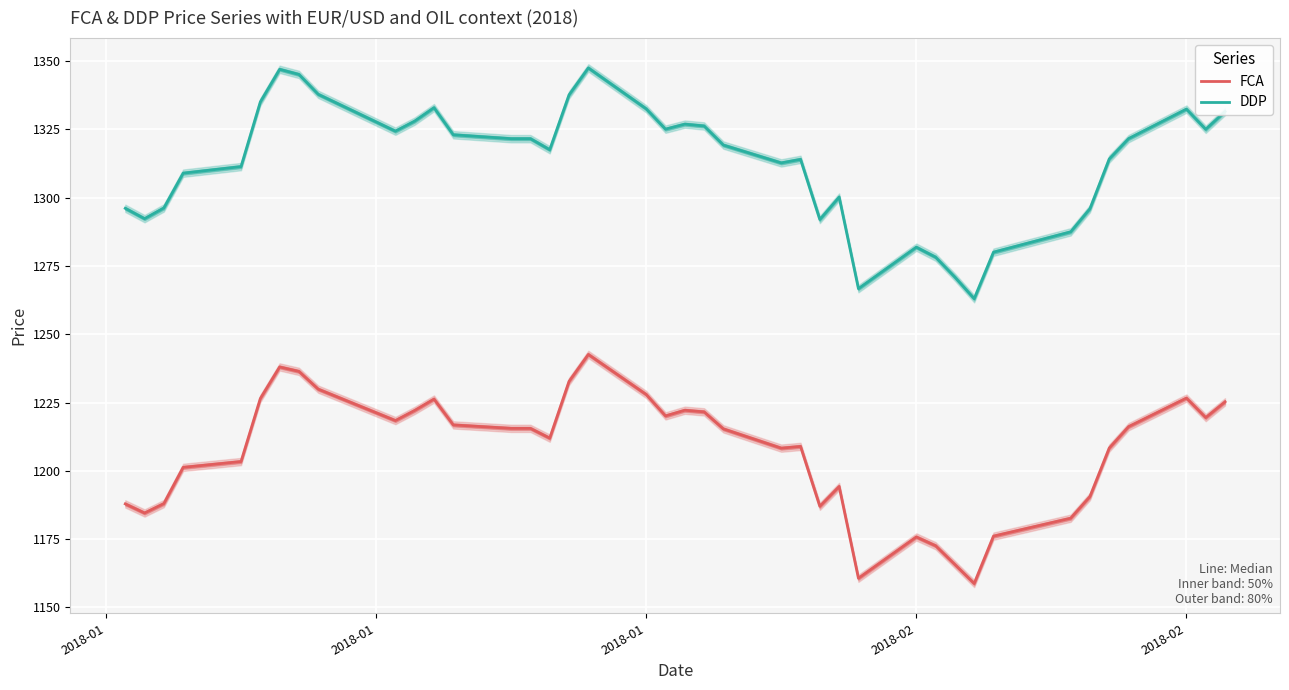

At which label is DDP closest to 1305?

2018-02